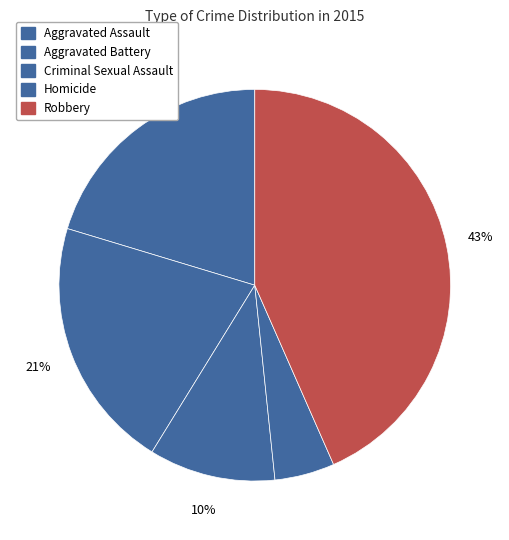

How many slices are in this pie chart?

5